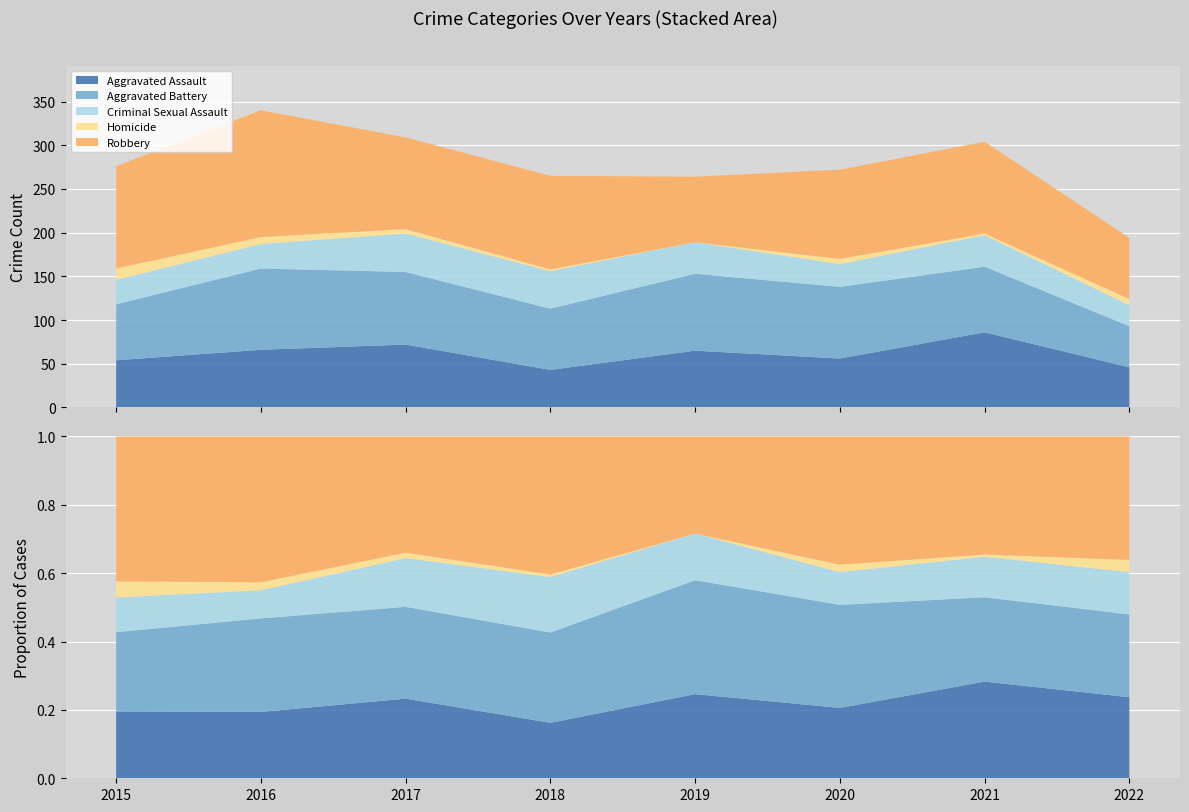

Reading left to right, transcribe all the data shown in this chart.

Aggravated Assault: 2015=54	2016=66	2017=72	2018=43	2019=65	2020=56	2021=86	2022=46
Aggravated Battery: 2015=64	2016=93	2017=83	2018=70	2019=88	2020=82	2021=75	2022=47
Criminal Sexual Assault: 2015=28	2016=28	2017=44	2018=43	2019=36	2020=26	2021=36	2022=24
Homicide: 2015=13	2016=8	2017=5	2018=2	2019=0	2020=6	2021=2	2022=7
Robbery: 2015=117	2016=145	2017=105	2018=107	2019=75	2020=102	2021=105	2022=70